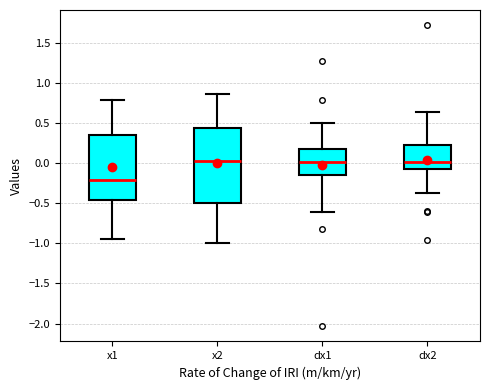

Where is the lower edge of the box for dx2 on the y-axis? The values are not printed on the chart, so give them approximately, as read against the axis.

-0.05